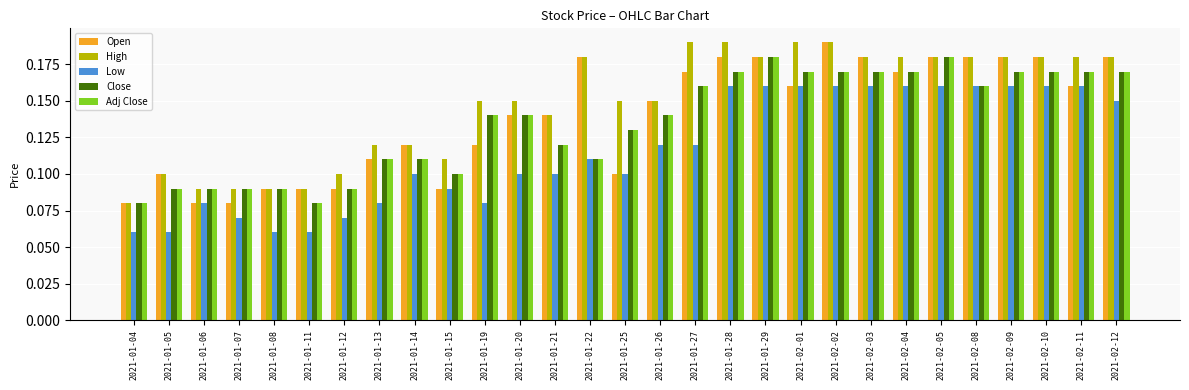

Count the Open values in the range 0 to 1.

29